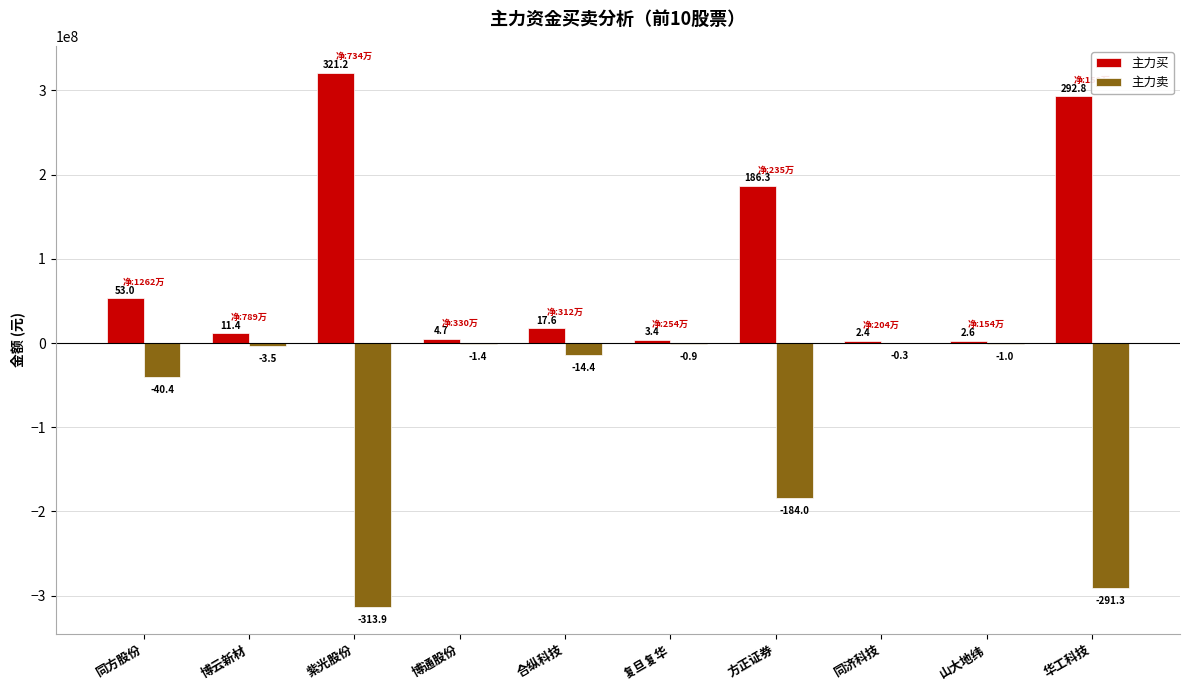

Reading left to right, extract all data points from this chart.

主力买: 同方股份=52976351	博云新材=11392975	紫光股份=321188033	博通股份=4655064	合纵科技=17566223	复旦复华=3421147	方正证券=186330148	同济科技=2361881	山大地纬=2591817	华工科技=292781664
主力卖: 同方股份=-40357175	博云新材=-3499375	紫光股份=-313850166	博通股份=-1357338	合纵科技=-14447687	复旦复华=-885988	方正证券=-183978039	同济科技=-325500	山大地纬=-1048421	华工科技=-291281094